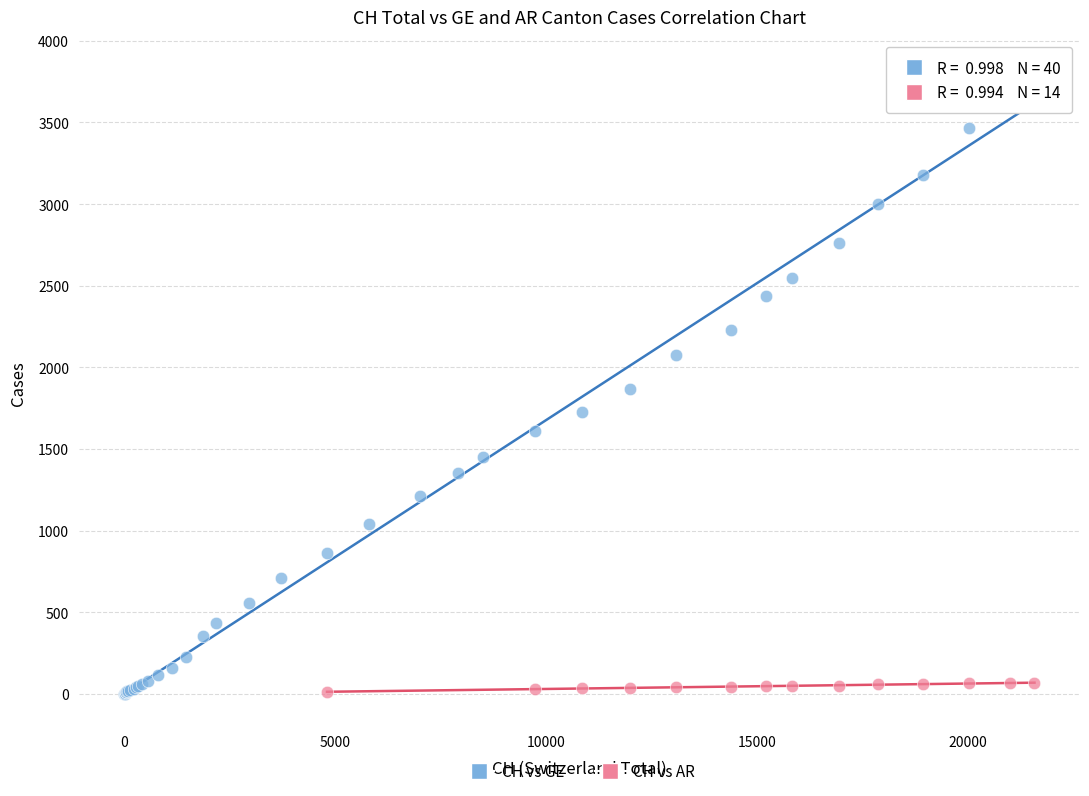

Which series has the widest spread of Y values?

CH vs GE